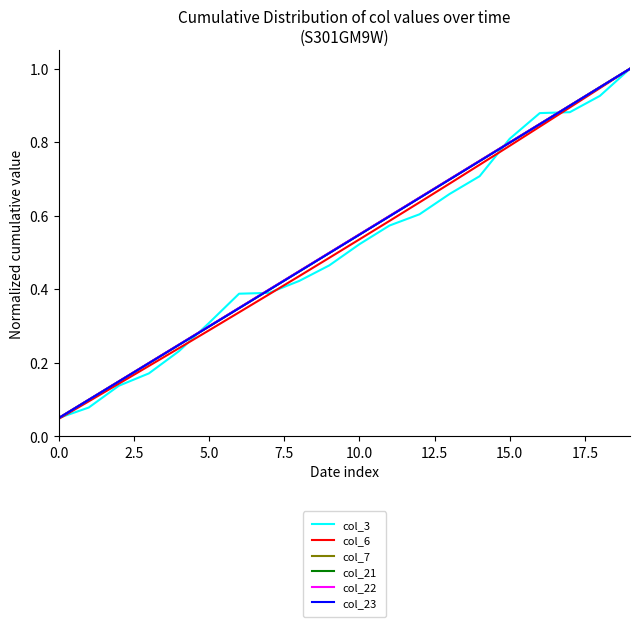

What is the greatest value displayed?

1.0